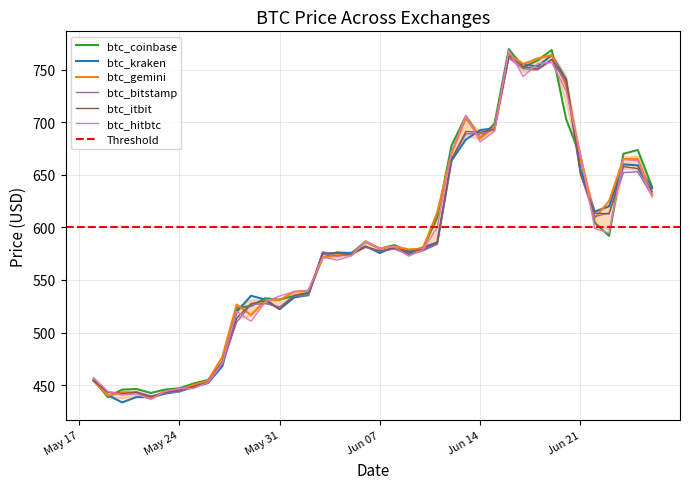

Is it true that btc_coinbase equals 302.4 at 2016-06-02?

False